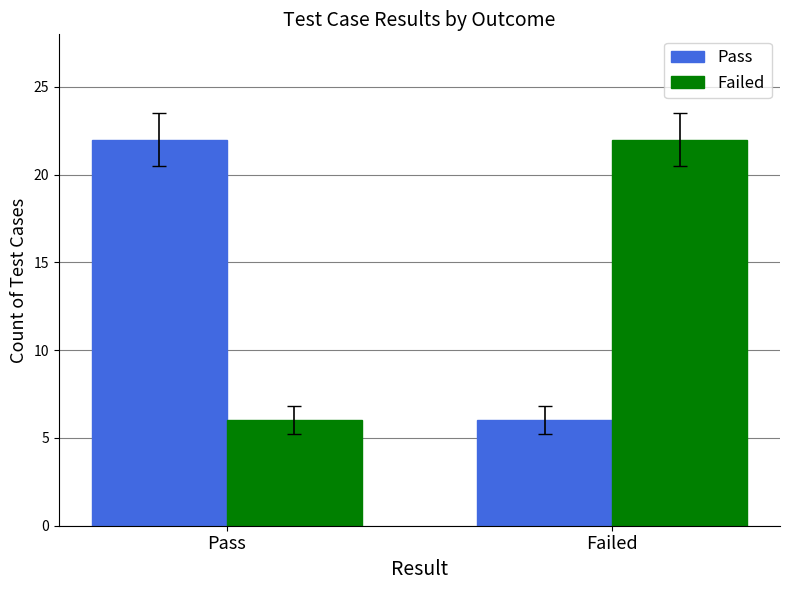

What is the approximate value of Failed at Pass?

6